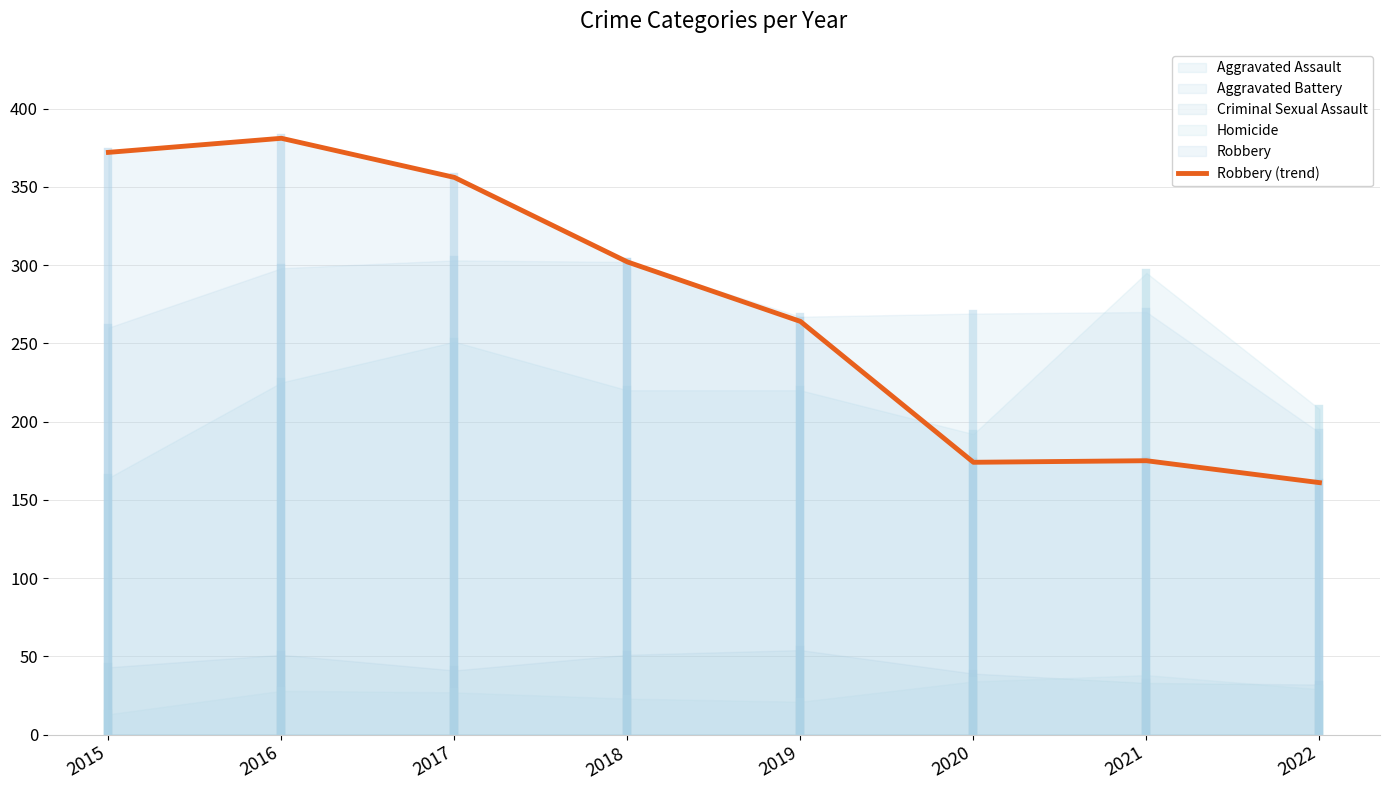

How many lines are shown in the chart?

1